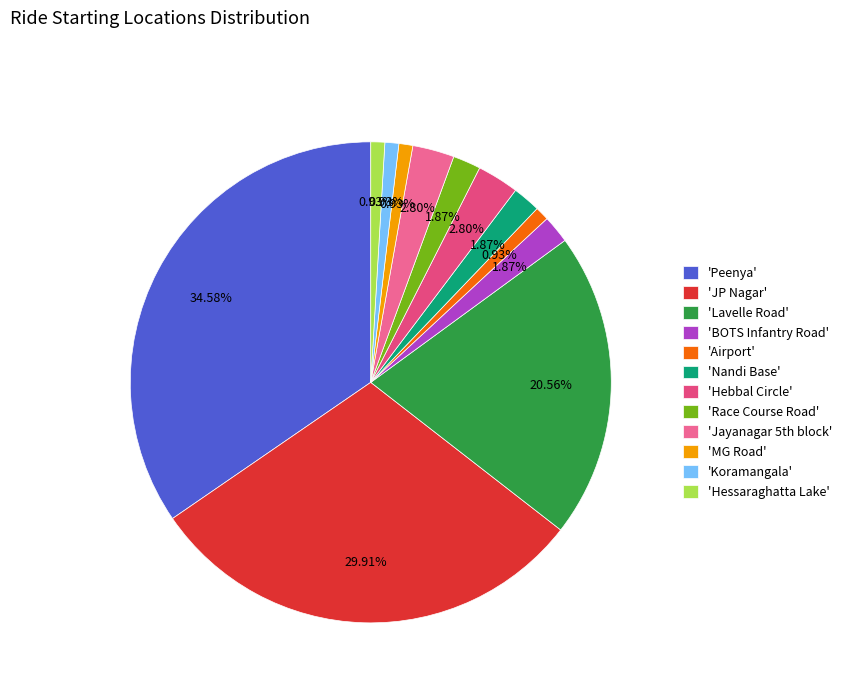

How many slices are in this pie chart?

12